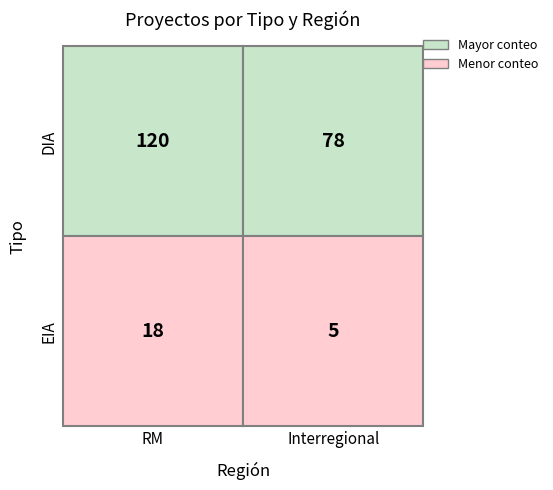

What is the maximum value shown in the chart?

120